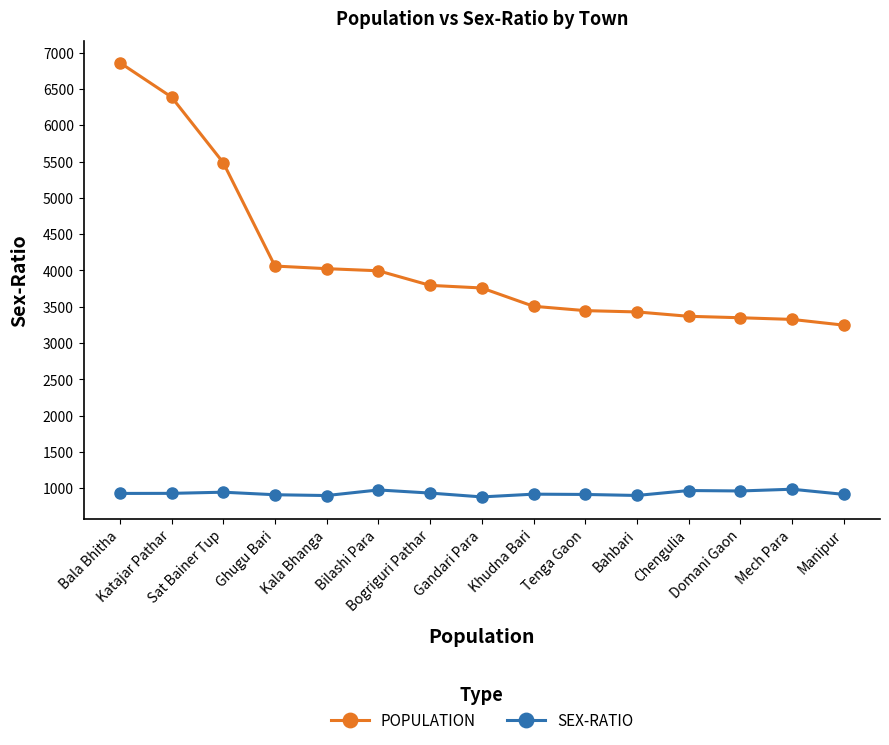

Does the chart display data point markers on the line(s)?

Yes